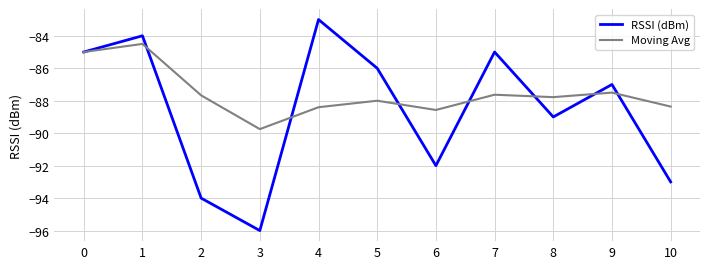

Which label corresponds to the largest value in the chart?

4